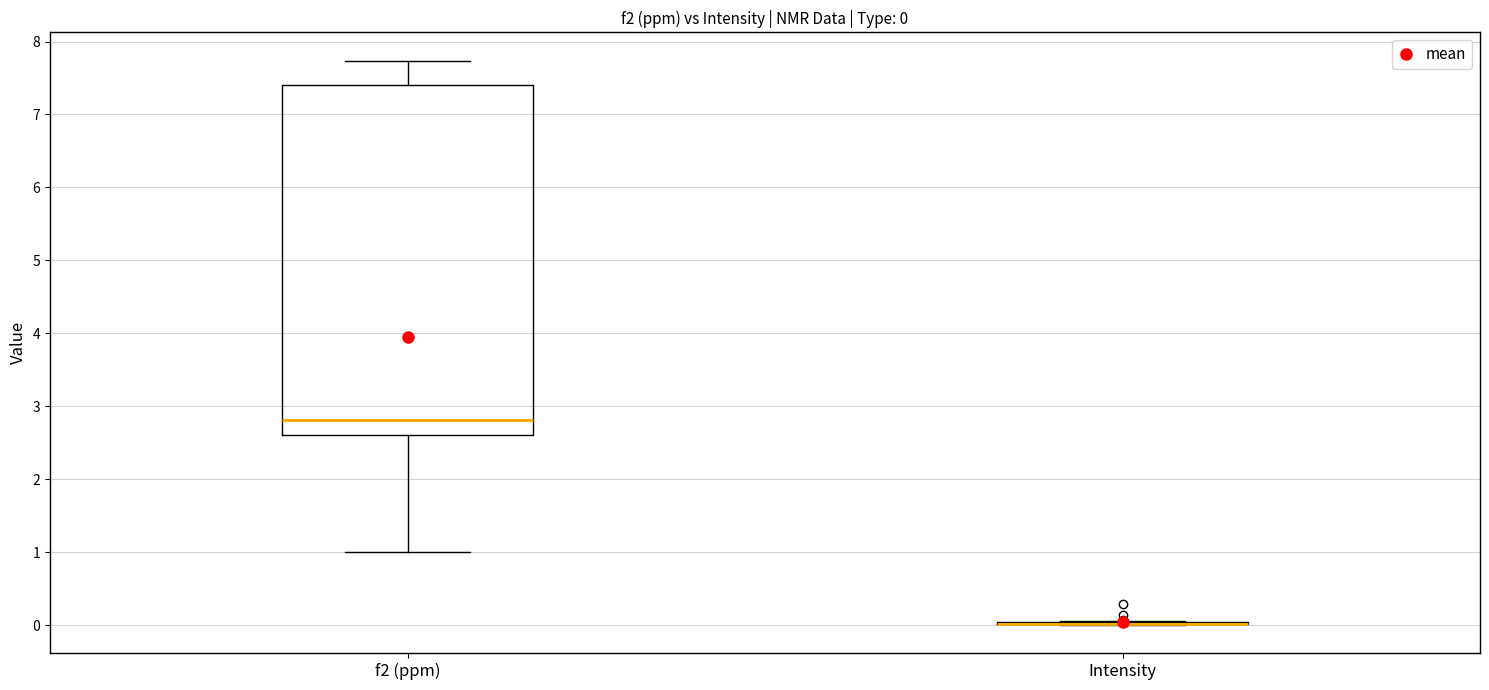

Comparing the boxes themselves (not the whiskers), which one is the tallest?

f2 (ppm)